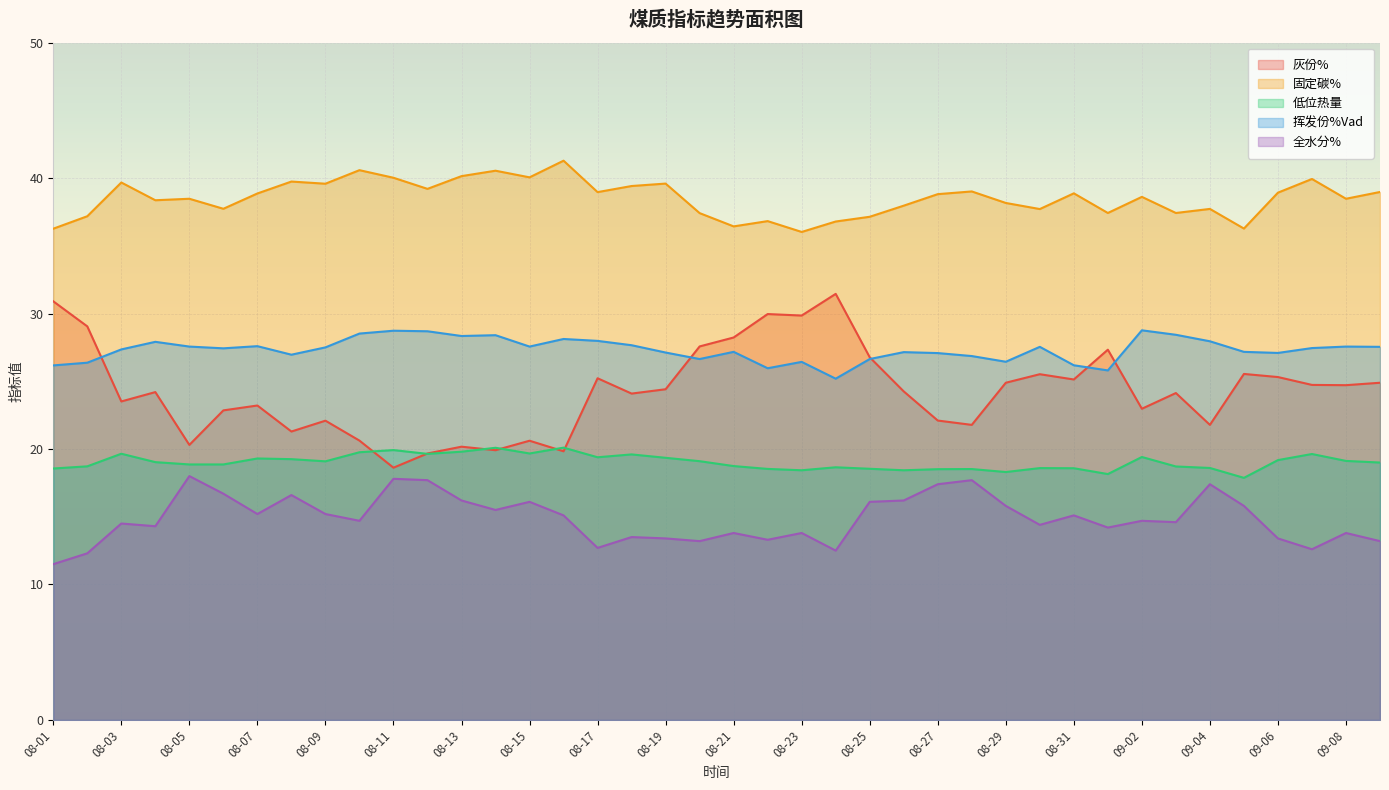

Reading left to right, transcribe all the data shown in this chart.

灰份%: 08-01=30.9	08-02=29.1	08-03=23.5	08-04=24.2	08-05=20.3	08-06=22.9	08-07=23.2	08-08=21.3	08-09=22.1	08-10=20.6	08-11=18.6	08-12=19.7	08-13=20.2	08-14=19.9	08-15=20.6	08-16=19.8	08-17=25.2	08-18=24.1	08-19=24.4	08-20=27.6	08-21=28.2	08-22=30.0	08-23=29.9	08-24=31.4	08-25=26.8	08-26=24.2	08-27=22.1	08-28=21.8	08-29=24.9	08-30=25.5	08-31=25.1	09-01=27.3	09-02=23.0	09-03=24.1	09-04=21.8	09-05=25.5	09-06=25.3	09-07=24.7	09-08=24.7	09-09=24.9
固定碳%: 08-01=36.3	08-02=37.2	08-03=39.7	08-04=38.4	08-05=38.5	08-06=37.7	08-07=38.9	08-08=39.7	08-09=39.6	08-10=40.6	08-11=40.0	08-12=39.2	08-13=40.1	08-14=40.5	08-15=40.0	08-16=41.3	08-17=39.0	08-18=39.4	08-19=39.6	08-20=37.4	08-21=36.4	08-22=36.8	08-23=36.0	08-24=36.8	08-25=37.1	08-26=38.0	08-27=38.8	08-28=39.0	08-29=38.2	08-30=37.7	08-31=38.9	09-01=37.4	09-02=38.6	09-03=37.4	09-04=37.7	09-05=36.3	09-06=38.9	09-07=39.9	09-08=38.5	09-09=39.0
低位热量: 08-01=18.6	08-02=18.7	08-03=19.6	08-04=19.0	08-05=18.9	08-06=18.9	08-07=19.3	08-08=19.2	08-09=19.1	08-10=19.8	08-11=19.9	08-12=19.6	08-13=19.8	08-14=20.1	08-15=19.7	08-16=20.1	08-17=19.4	08-18=19.6	08-19=19.4	08-20=19.1	08-21=18.7	08-22=18.5	08-23=18.4	08-24=18.6	08-25=18.5	08-26=18.4	08-27=18.5	08-28=18.5	08-29=18.3	08-30=18.6	08-31=18.6	09-01=18.1	09-02=19.4	09-03=18.7	09-04=18.6	09-05=17.9	09-06=19.2	09-07=19.6	09-08=19.1	09-09=19.0
挥发份%Vad: 08-01=26.2	08-02=26.4	08-03=27.4	08-04=27.9	08-05=27.6	08-06=27.4	08-07=27.6	08-08=27.0	08-09=27.5	08-10=28.5	08-11=28.7	08-12=28.7	08-13=28.3	08-14=28.4	08-15=27.6	08-16=28.1	08-17=28.0	08-18=27.7	08-19=27.1	08-20=26.6	08-21=27.2	08-22=26.0	08-23=26.4	08-24=25.2	08-25=26.6	08-26=27.1	08-27=27.1	08-28=26.9	08-29=26.4	08-30=27.5	08-31=26.2	09-01=25.8	09-02=28.8	09-03=28.4	09-04=27.9	09-05=27.2	09-06=27.1	09-07=27.4	09-08=27.6	09-09=27.5
全水分%: 08-01=11.5	08-02=12.3	08-03=14.5	08-04=14.3	08-05=18.0	08-06=16.7	08-07=15.2	08-08=16.6	08-09=15.2	08-10=14.7	08-11=17.8	08-12=17.7	08-13=16.2	08-14=15.5	08-15=16.1	08-16=15.1	08-17=12.7	08-18=13.5	08-19=13.4	08-20=13.2	08-21=13.8	08-22=13.3	08-23=13.8	08-24=12.5	08-25=16.1	08-26=16.2	08-27=17.4	08-28=17.7	08-29=15.8	08-30=14.4	08-31=15.1	09-01=14.2	09-02=14.7	09-03=14.6	09-04=17.4	09-05=15.8	09-06=13.4	09-07=12.6	09-08=13.8	09-09=13.2